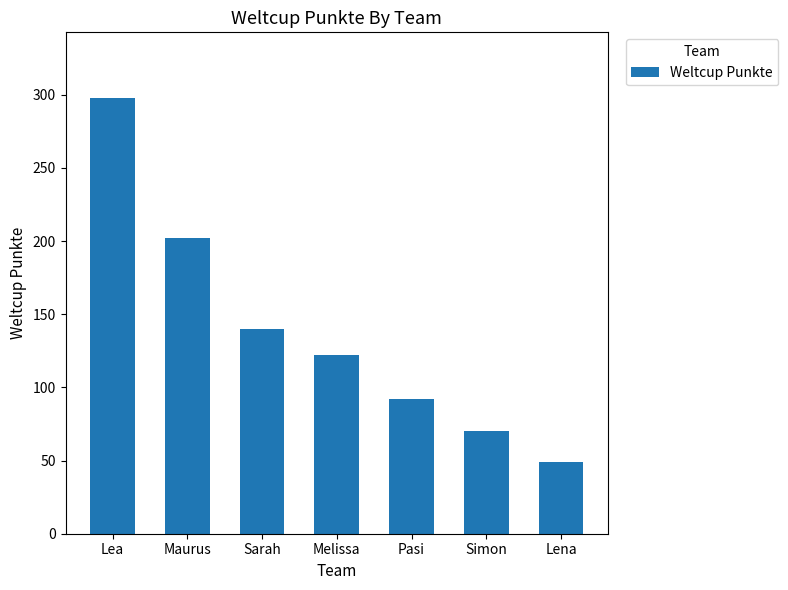

The value at Maurus is 202. True or false?

True